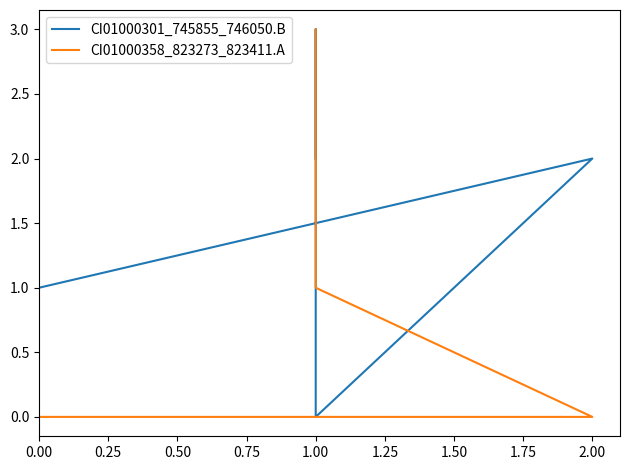

Rank the series at 0.00 from highest to lowest value.

CI01000301_745855_746050.B, CI01000358_823273_823411.A